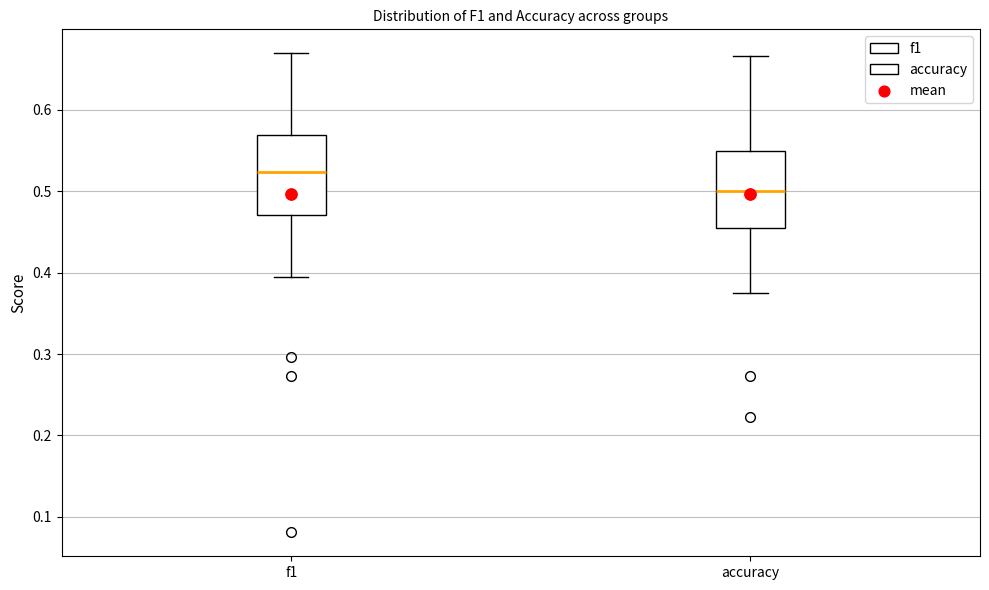

Reading left to right, read every box against the y-axis: the position of its median line, the range the box covers, and the ends of its whiskers. The values are not printed on the chart, so give them approximately, as read against the axis.

f1: median 0.52, box 0.47 to 0.57, whiskers 0.39 to 0.67
accuracy: median 0.50, box 0.45 to 0.55, whiskers 0.38 to 0.67